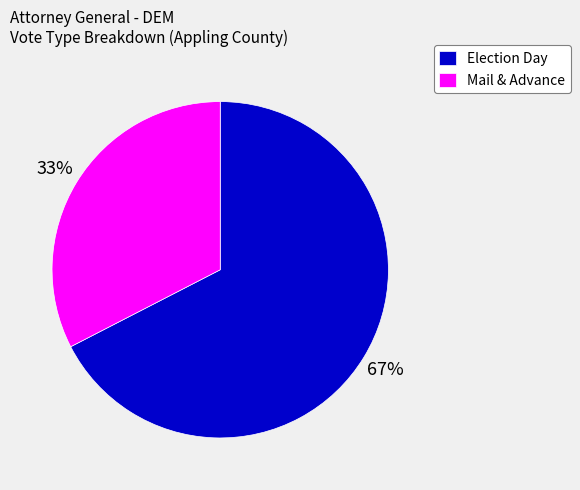

The Election Day slice represents 61% of the pie. True or false?

False